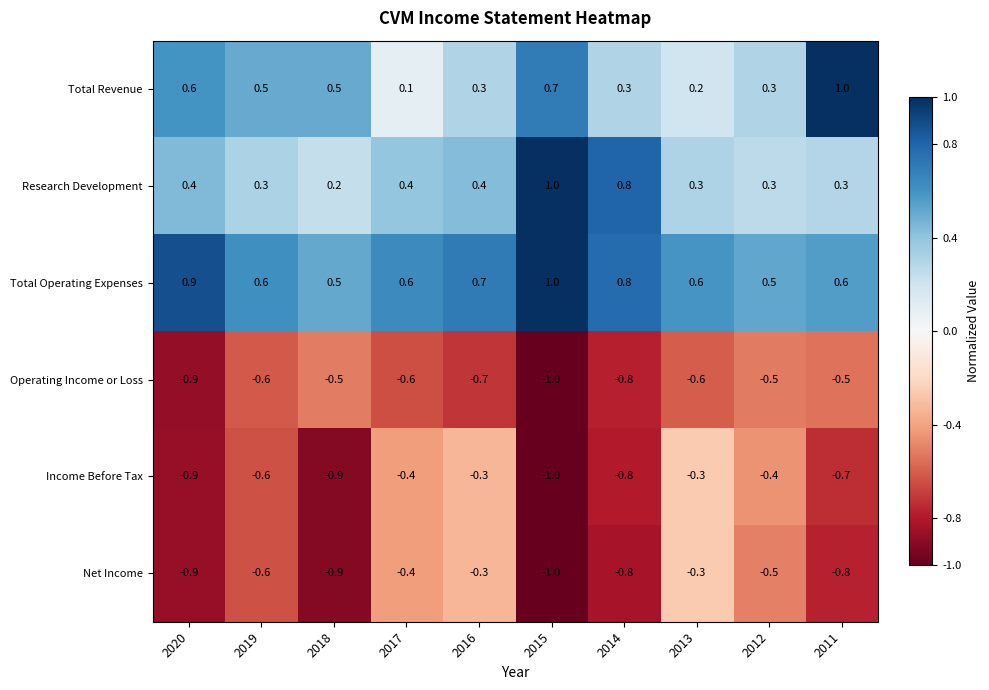

Which series changed the most between 2019 and 2014?

Research Development